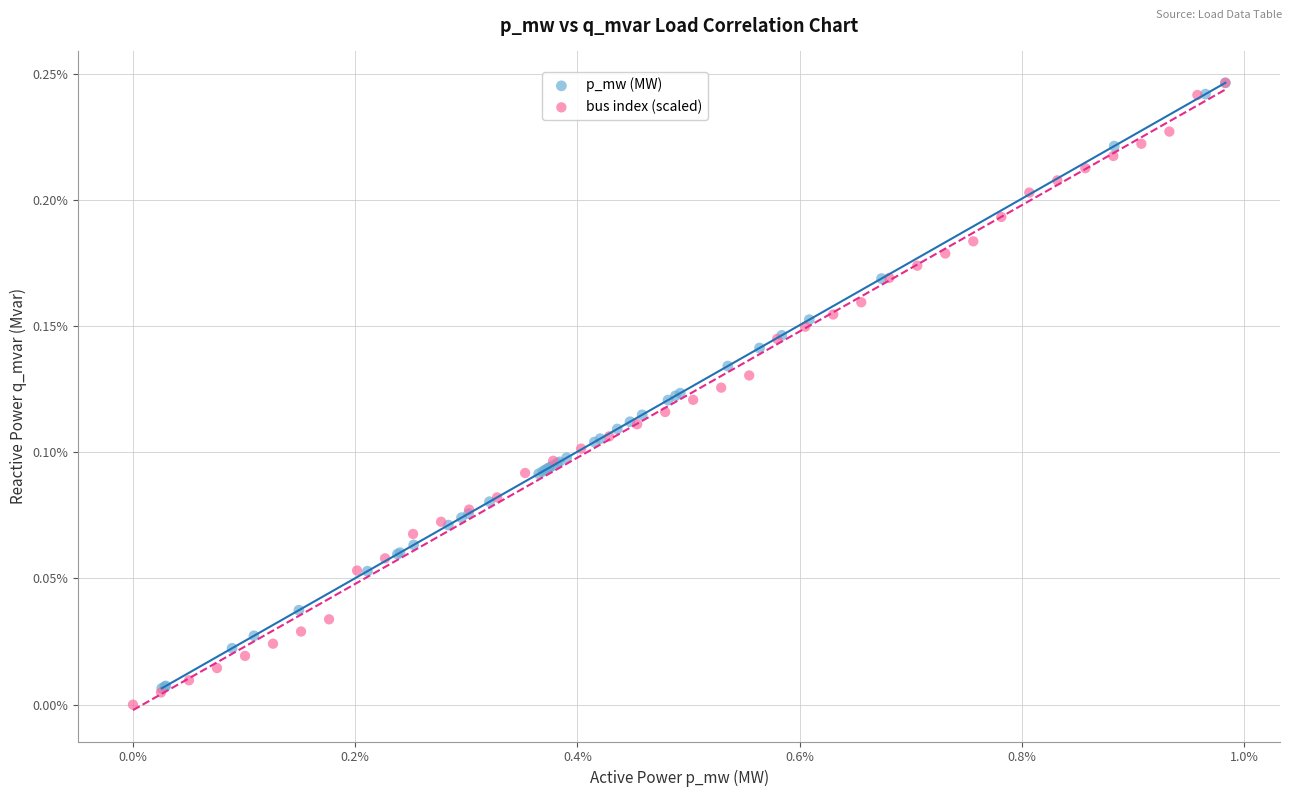

What are all the series names shown in the legend?

p_mw (MW), bus index (scaled)